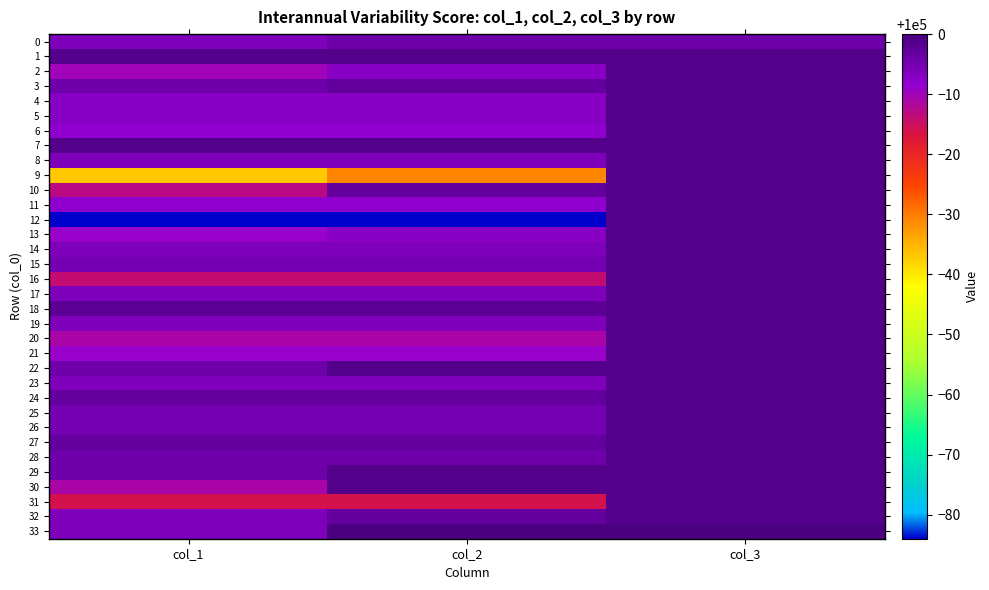

Reading left to right, transcribe all the data shown in this chart.

0: col_1=99994	col_2=99996	col_3=99996
1: col_1=99999	col_2=99999	col_3=99999
2: col_1=99990	col_2=99993	col_3=99999
3: col_1=99996	col_2=99997	col_3=99999
4: col_1=99993	col_2=99993	col_3=99999
5: col_1=99993	col_2=99993	col_3=99999
6: col_1=99992	col_2=99992	col_3=99999
7: col_1=99999	col_2=99999	col_3=99999
8: col_1=99994	col_2=99994	col_3=99999
9: col_1=99963	col_2=99969	col_3=99999
10: col_1=99987	col_2=99997	col_3=99999
11: col_1=99992	col_2=99992	col_3=99999
12: col_1=99916	col_2=99916	col_3=99999
13: col_1=99991	col_2=99993	col_3=99999
14: col_1=99994	col_2=99994	col_3=99999
15: col_1=99995	col_2=99995	col_3=99999
16: col_1=99986	col_2=99986	col_3=99999
17: col_1=99994	col_2=99994	col_3=99999
18: col_1=99998	col_2=99998	col_3=99999
19: col_1=99994	col_2=99994	col_3=99999
20: col_1=99989	col_2=99989	col_3=99999
21: col_1=99991	col_2=99991	col_3=99999
22: col_1=99996	col_2=99999	col_3=99999
23: col_1=99994	col_2=99994	col_3=99999
24: col_1=99997	col_2=99997	col_3=99999
25: col_1=99995	col_2=99995	col_3=99999
26: col_1=99995	col_2=99995	col_3=99999
27: col_1=99997	col_2=99997	col_3=99999
28: col_1=99996	col_2=99996	col_3=99999
29: col_1=99996	col_2=99999	col_3=99999
30: col_1=99989	col_2=99999	col_3=99999
31: col_1=99984	col_2=99984	col_3=99999
32: col_1=99994	col_2=99997	col_3=99999
33: col_1=99994	col_2=100000	col_3=100000